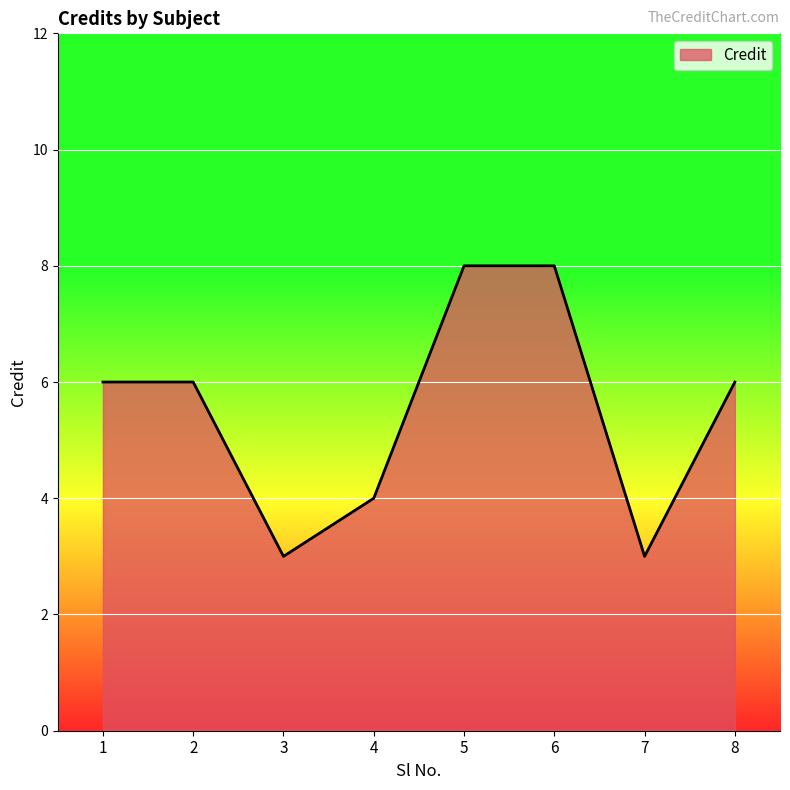

What is the maximum value shown in the chart?

8